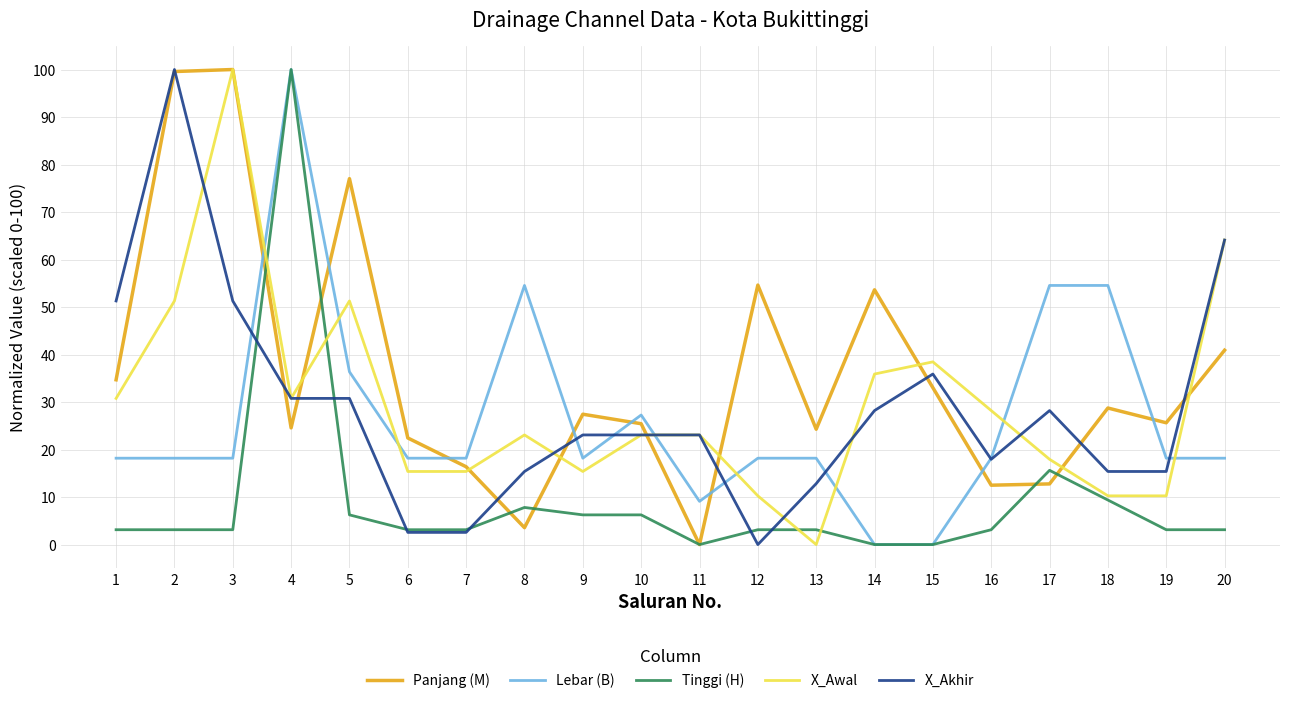

What is the maximum value for X_Akhir?

100.0